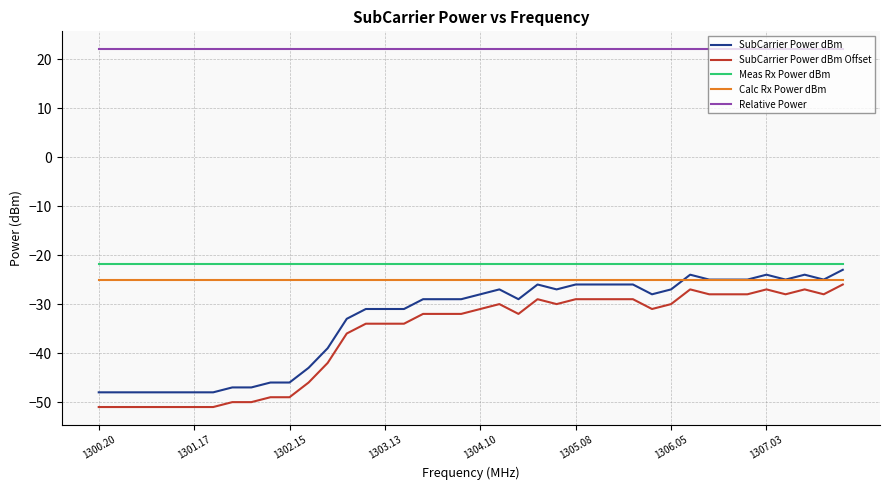

What is the lowest value of the SubCarrier Power dBm series?

-48.0